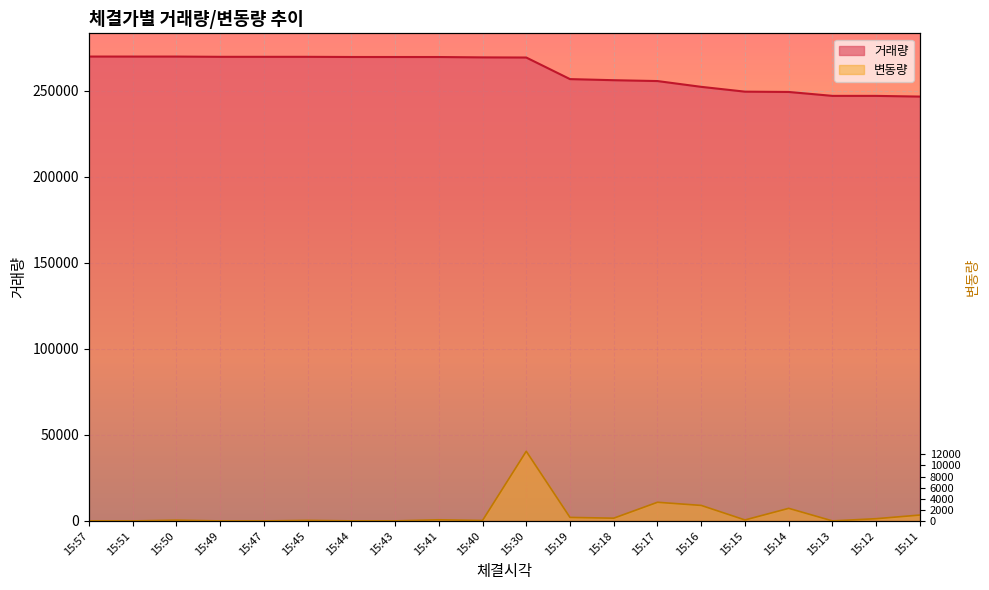

How many lines are shown in the chart?

2